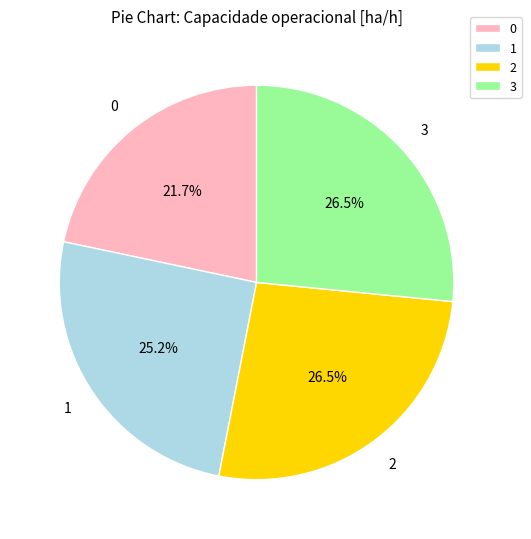

Does any single category account for the majority?

No